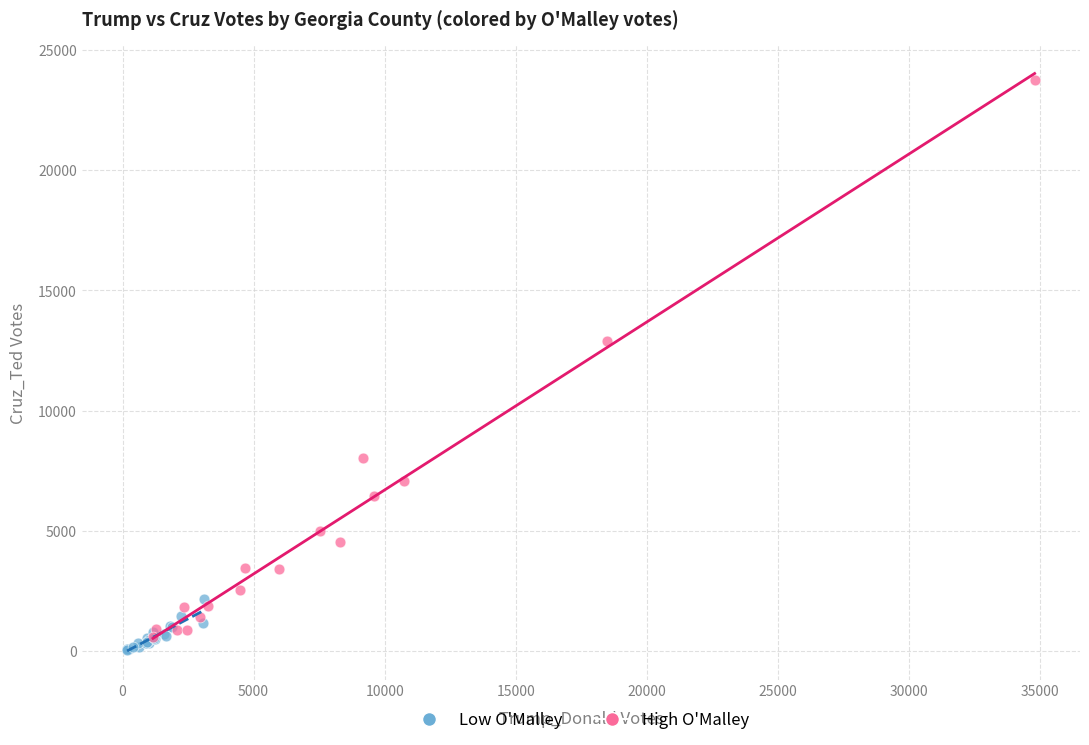

What are all the series names shown in the legend?

Low O'Malley, High O'Malley